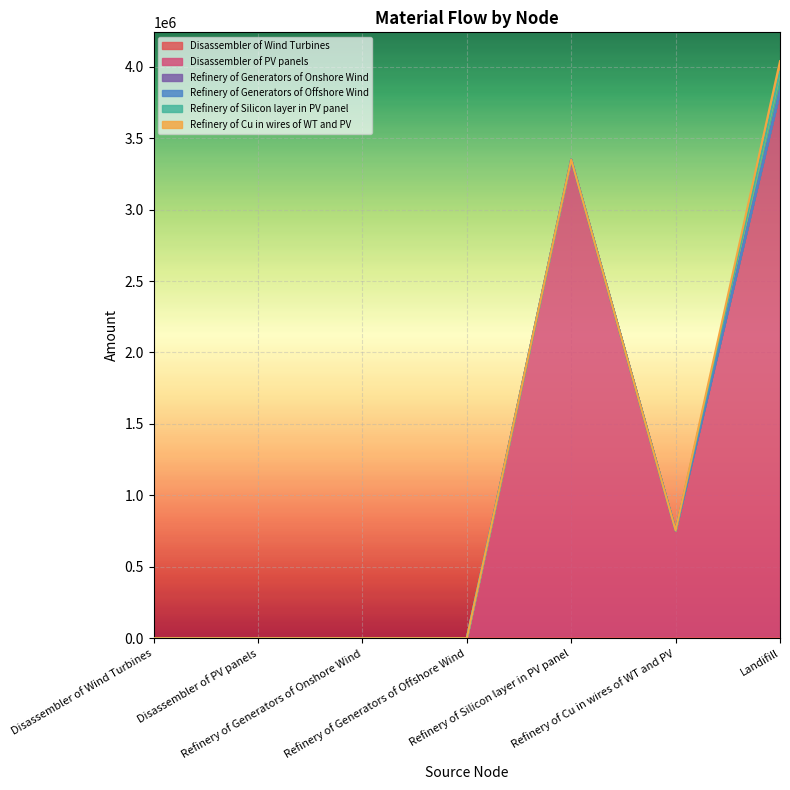

Is it true that Disassembler of PV panels equals 3350019.1 at Refinery of Silicon layer in PV panel?

True